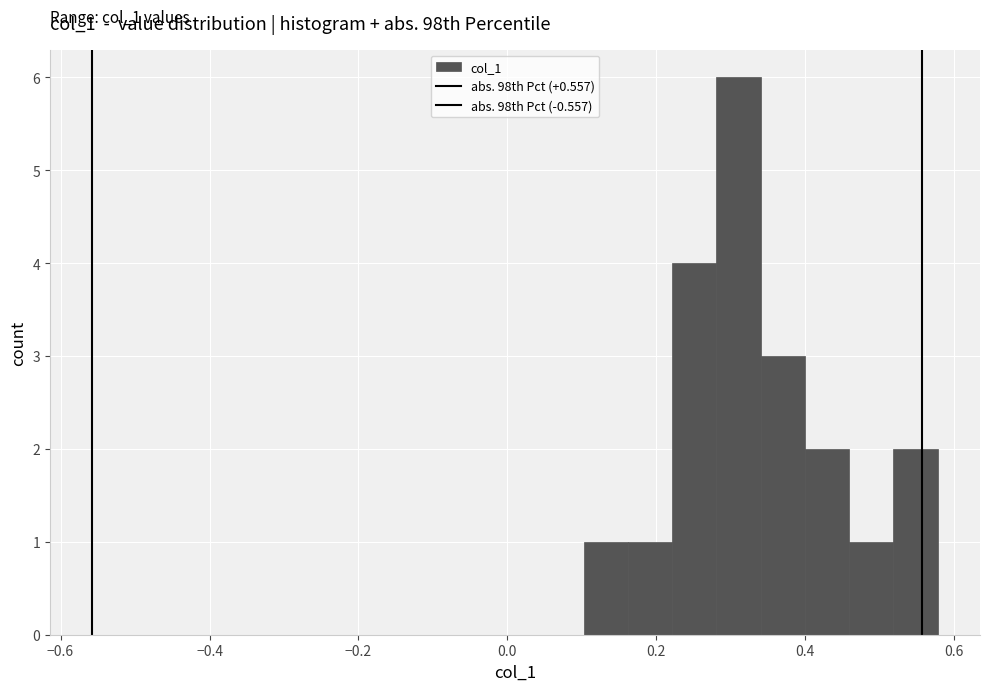

Around what value on the x-axis is the tallest bar? Give the approximate position of its centre, as read against the axis.

0.32